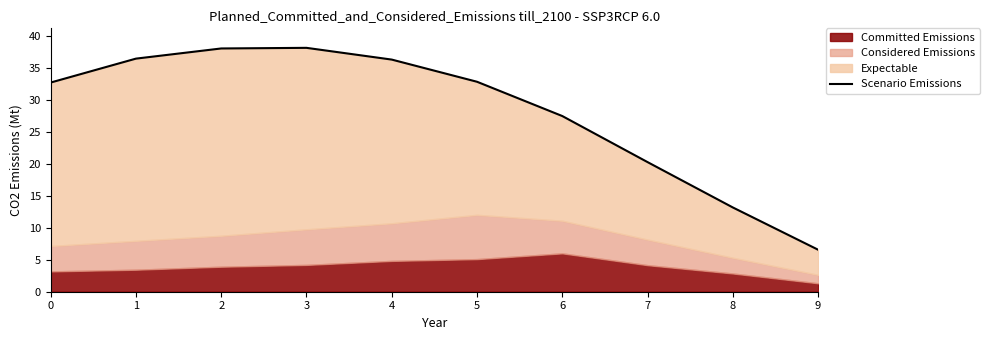

Does the chart display data point markers on the line(s)?

No